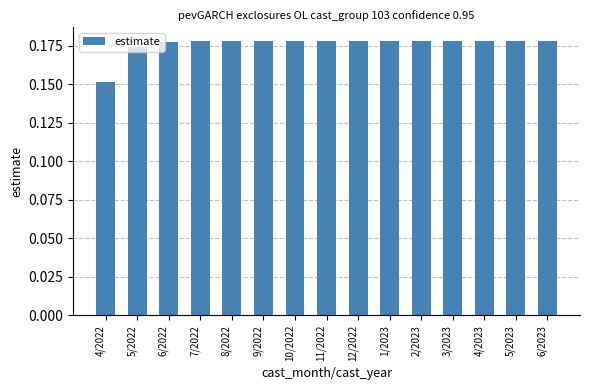

The chart shows a value of 0.3 at 10/2022. True or false?

False